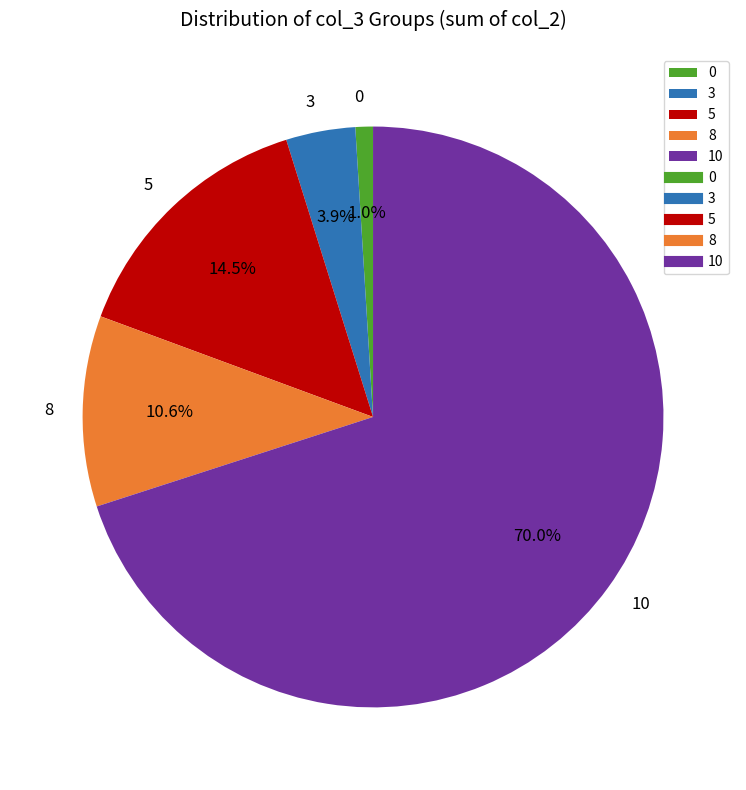

Is there any slice that represents more than half of the pie?

Yes